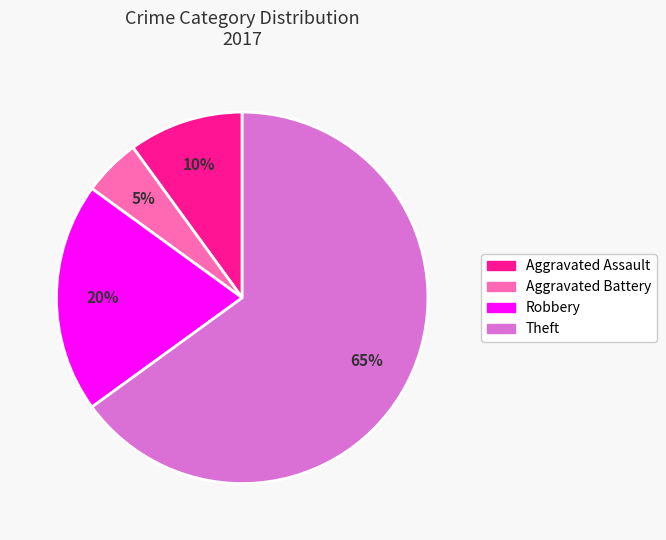

Does any single category account for the majority?

Yes